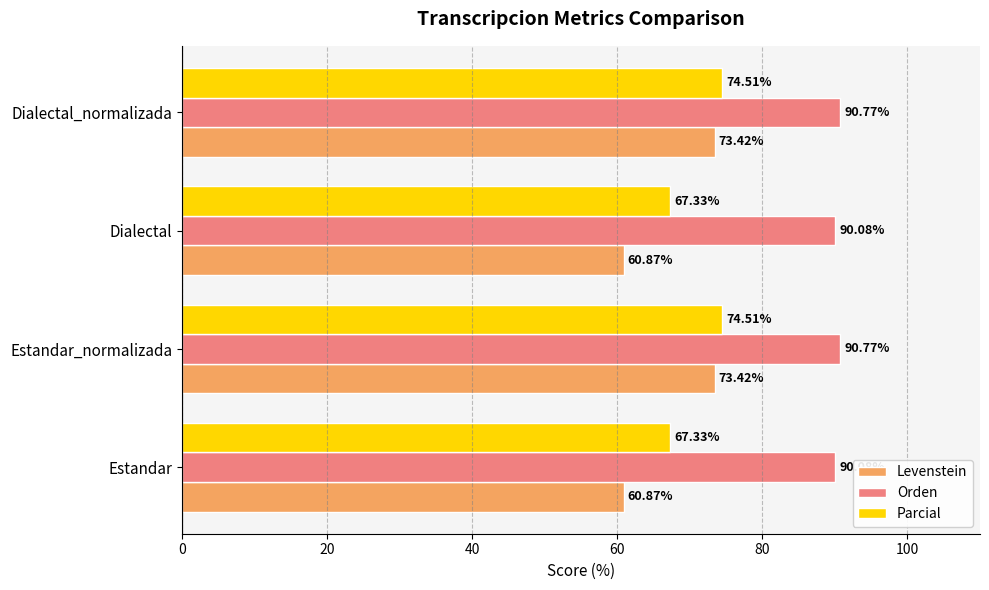

How many series are shown in this chart?

3